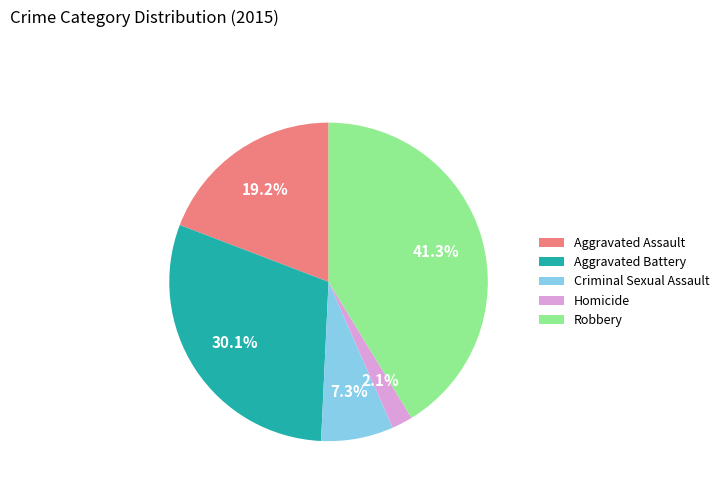

Is there any slice that represents more than half of the pie?

No